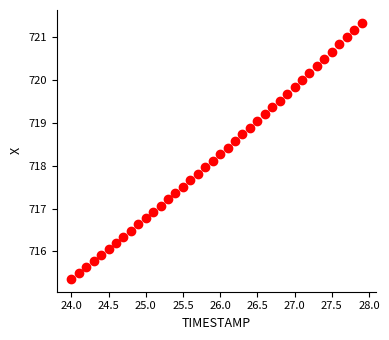

What is the range of Y values (max minus min)?

6.0